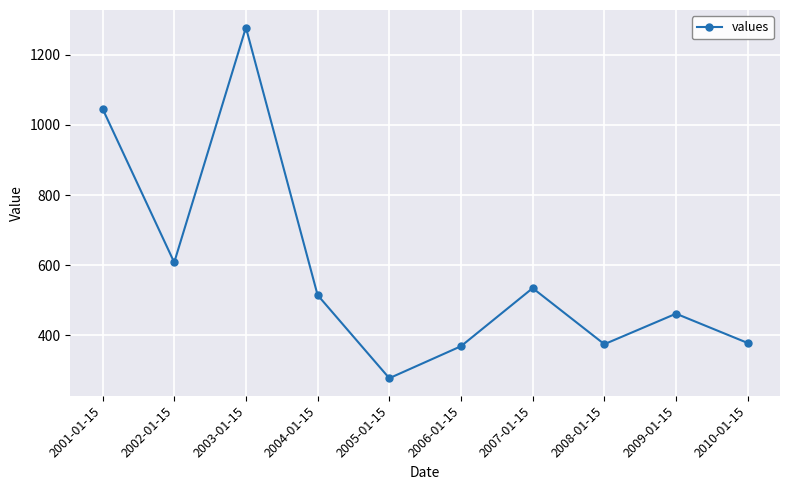

At which label is the value closest to 777?

2002-01-15